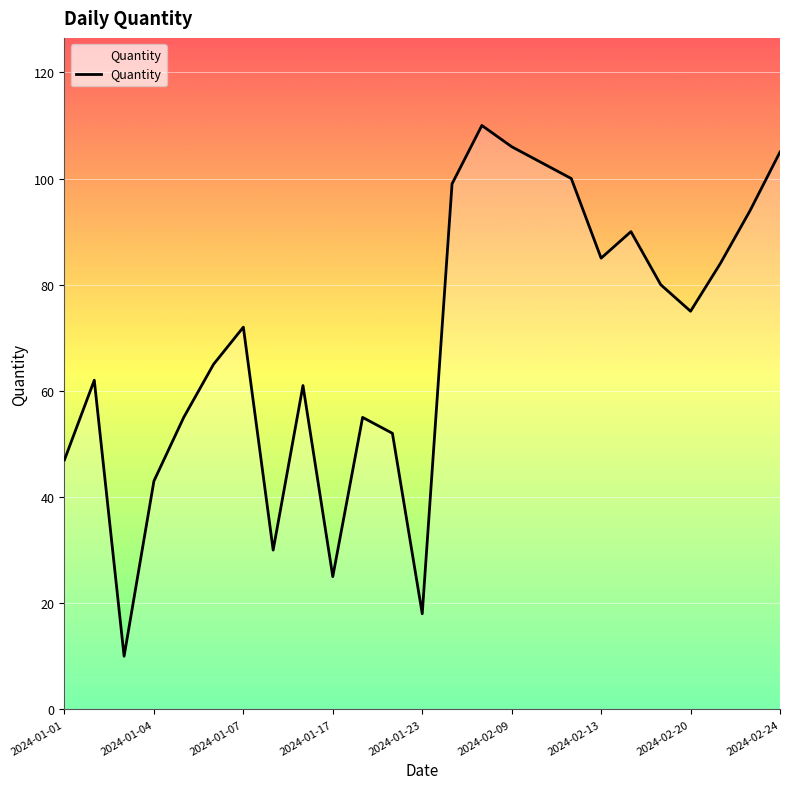

What is the difference between the maximum and minimum values?

100